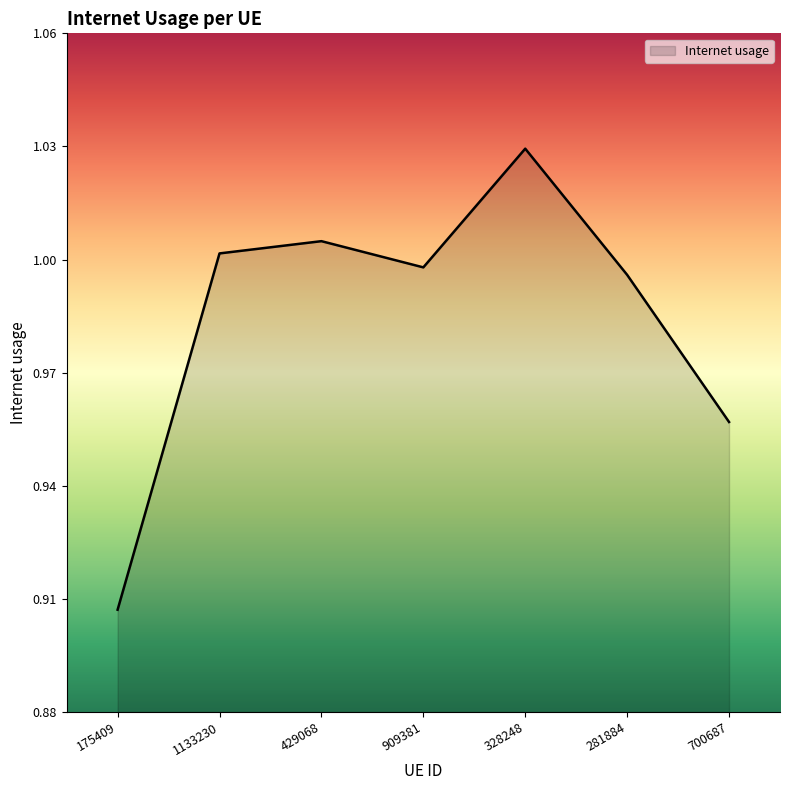

What position from the right is 175409?

7